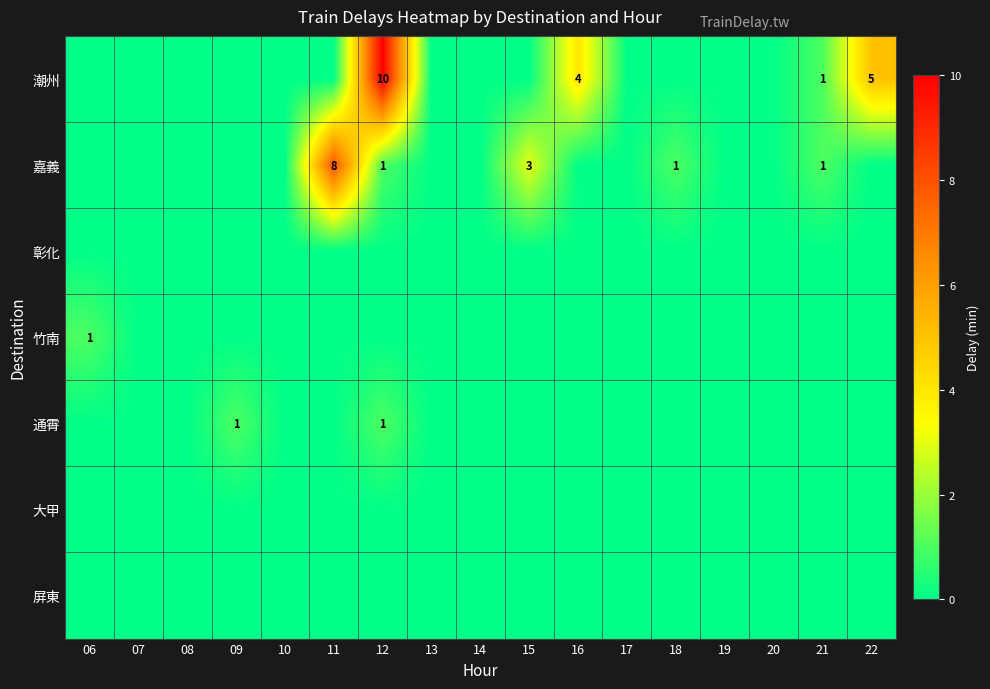

How many categories are shown in the chart?

17